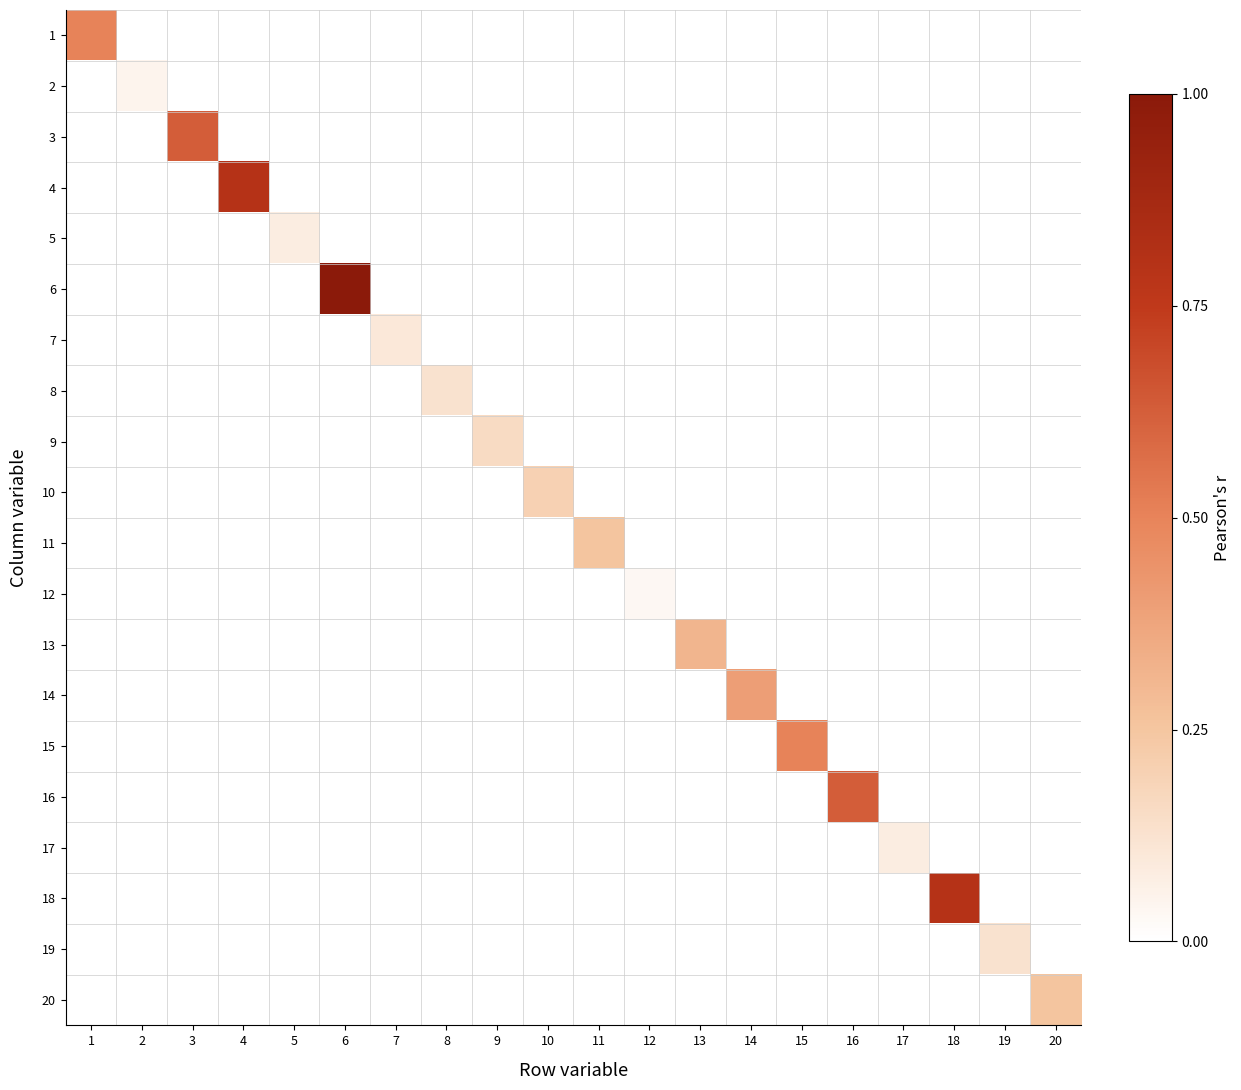

Reading left to right, what are all the values shown in this chart?

1: 1=0.5	2=0.0	3=0.0	4=0.0	5=0.0	6=0.0	7=0.0	8=0.0	9=0.0	10=0.0	11=0.0	12=0.0	13=0.0	14=0.0	15=0.0	16=0.0	17=0.0	18=0.0	19=0.0	20=0.0
2: 1=0.0	2=0.1	3=0.0	4=0.0	5=0.0	6=0.0	7=0.0	8=0.0	9=0.0	10=0.0	11=0.0	12=0.0	13=0.0	14=0.0	15=0.0	16=0.0	17=0.0	18=0.0	19=0.0	20=0.0
3: 1=0.0	2=0.0	3=0.6	4=0.0	5=0.0	6=0.0	7=0.0	8=0.0	9=0.0	10=0.0	11=0.0	12=0.0	13=0.0	14=0.0	15=0.0	16=0.0	17=0.0	18=0.0	19=0.0	20=0.0
4: 1=0.0	2=0.0	3=0.0	4=0.8	5=0.0	6=0.0	7=0.0	8=0.0	9=0.0	10=0.0	11=0.0	12=0.0	13=0.0	14=0.0	15=0.0	16=0.0	17=0.0	18=0.0	19=0.0	20=0.0
5: 1=0.0	2=0.0	3=0.0	4=0.0	5=0.1	6=0.0	7=0.0	8=0.0	9=0.0	10=0.0	11=0.0	12=0.0	13=0.0	14=0.0	15=0.0	16=0.0	17=0.0	18=0.0	19=0.0	20=0.0
6: 1=0.0	2=0.0	3=0.0	4=0.0	5=0.0	6=1.0	7=0.0	8=0.0	9=0.0	10=0.0	11=0.0	12=0.0	13=0.0	14=0.0	15=0.0	16=0.0	17=0.0	18=0.0	19=0.0	20=0.0
7: 1=0.0	2=0.0	3=0.0	4=0.0	5=0.0	6=0.0	7=0.1	8=0.0	9=0.0	10=0.0	11=0.0	12=0.0	13=0.0	14=0.0	15=0.0	16=0.0	17=0.0	18=0.0	19=0.0	20=0.0
8: 1=0.0	2=0.0	3=0.0	4=0.0	5=0.0	6=0.0	7=0.0	8=0.1	9=0.0	10=0.0	11=0.0	12=0.0	13=0.0	14=0.0	15=0.0	16=0.0	17=0.0	18=0.0	19=0.0	20=0.0
9: 1=0.0	2=0.0	3=0.0	4=0.0	5=0.0	6=0.0	7=0.0	8=0.0	9=0.2	10=0.0	11=0.0	12=0.0	13=0.0	14=0.0	15=0.0	16=0.0	17=0.0	18=0.0	19=0.0	20=0.0
10: 1=0.0	2=0.0	3=0.0	4=0.0	5=0.0	6=0.0	7=0.0	8=0.0	9=0.0	10=0.2	11=0.0	12=0.0	13=0.0	14=0.0	15=0.0	16=0.0	17=0.0	18=0.0	19=0.0	20=0.0
11: 1=0.0	2=0.0	3=0.0	4=0.0	5=0.0	6=0.0	7=0.0	8=0.0	9=0.0	10=0.0	11=0.2	12=0.0	13=0.0	14=0.0	15=0.0	16=0.0	17=0.0	18=0.0	19=0.0	20=0.0
12: 1=0.0	2=0.0	3=0.0	4=0.0	5=0.0	6=0.0	7=0.0	8=0.0	9=0.0	10=0.0	11=0.0	12=0.0	13=0.0	14=0.0	15=0.0	16=0.0	17=0.0	18=0.0	19=0.0	20=0.0
13: 1=0.0	2=0.0	3=0.0	4=0.0	5=0.0	6=0.0	7=0.0	8=0.0	9=0.0	10=0.0	11=0.0	12=0.0	13=0.3	14=0.0	15=0.0	16=0.0	17=0.0	18=0.0	19=0.0	20=0.0
14: 1=0.0	2=0.0	3=0.0	4=0.0	5=0.0	6=0.0	7=0.0	8=0.0	9=0.0	10=0.0	11=0.0	12=0.0	13=0.0	14=0.4	15=0.0	16=0.0	17=0.0	18=0.0	19=0.0	20=0.0
15: 1=0.0	2=0.0	3=0.0	4=0.0	5=0.0	6=0.0	7=0.0	8=0.0	9=0.0	10=0.0	11=0.0	12=0.0	13=0.0	14=0.0	15=0.5	16=0.0	17=0.0	18=0.0	19=0.0	20=0.0
16: 1=0.0	2=0.0	3=0.0	4=0.0	5=0.0	6=0.0	7=0.0	8=0.0	9=0.0	10=0.0	11=0.0	12=0.0	13=0.0	14=0.0	15=0.0	16=0.6	17=0.0	18=0.0	19=0.0	20=0.0
17: 1=0.0	2=0.0	3=0.0	4=0.0	5=0.0	6=0.0	7=0.0	8=0.0	9=0.0	10=0.0	11=0.0	12=0.0	13=0.0	14=0.0	15=0.0	16=0.0	17=0.1	18=0.0	19=0.0	20=0.0
18: 1=0.0	2=0.0	3=0.0	4=0.0	5=0.0	6=0.0	7=0.0	8=0.0	9=0.0	10=0.0	11=0.0	12=0.0	13=0.0	14=0.0	15=0.0	16=0.0	17=0.0	18=0.8	19=0.0	20=0.0
19: 1=0.0	2=0.0	3=0.0	4=0.0	5=0.0	6=0.0	7=0.0	8=0.0	9=0.0	10=0.0	11=0.0	12=0.0	13=0.0	14=0.0	15=0.0	16=0.0	17=0.0	18=0.0	19=0.1	20=0.0
20: 1=0.0	2=0.0	3=0.0	4=0.0	5=0.0	6=0.0	7=0.0	8=0.0	9=0.0	10=0.0	11=0.0	12=0.0	13=0.0	14=0.0	15=0.0	16=0.0	17=0.0	18=0.0	19=0.0	20=0.2